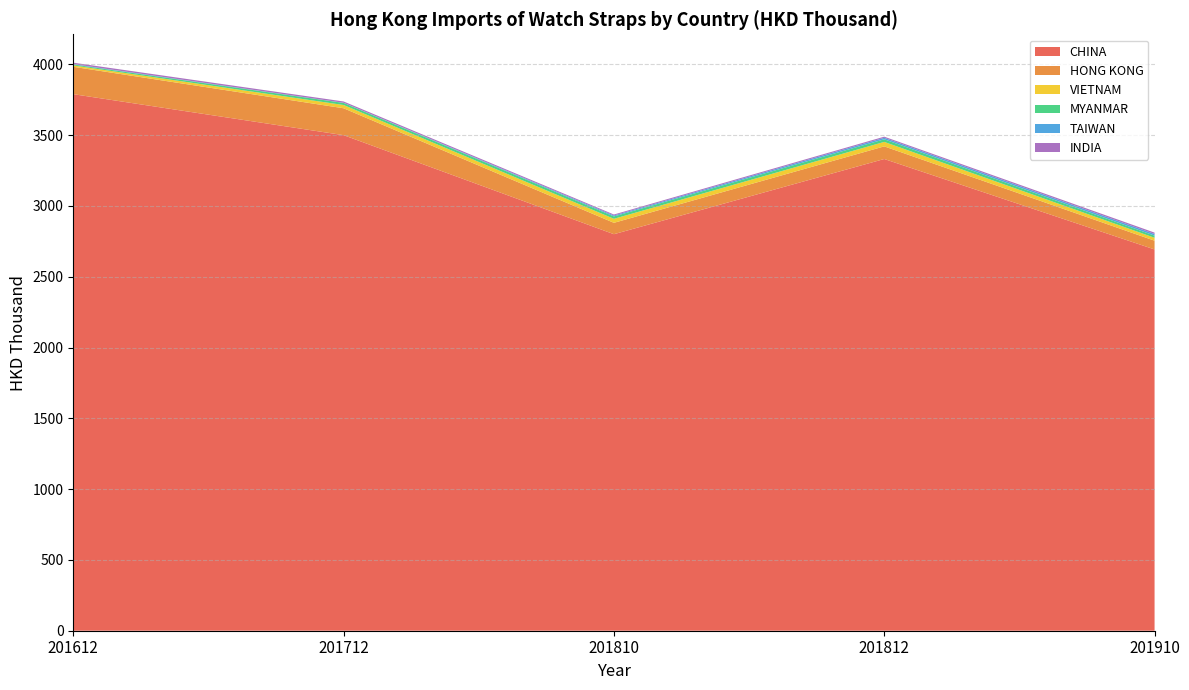

Reading right to left, transcribe all the data shown in this chart.

CHINA: 2693.1	3331.8	2800.7	3500.2	3789.8
HONG KONG: 61.8	89.2	80.3	190.0	193.4
VIETNAM: 20.6	31.6	28.4	22.9	9.7
MYANMAR: 15.0	18.4	16.7	14.8	6.4
TAIWAN: 11.8	10.6	6.7	1.1	2.8
INDIA: 9.7	7.9	6.8	9.1	10.1